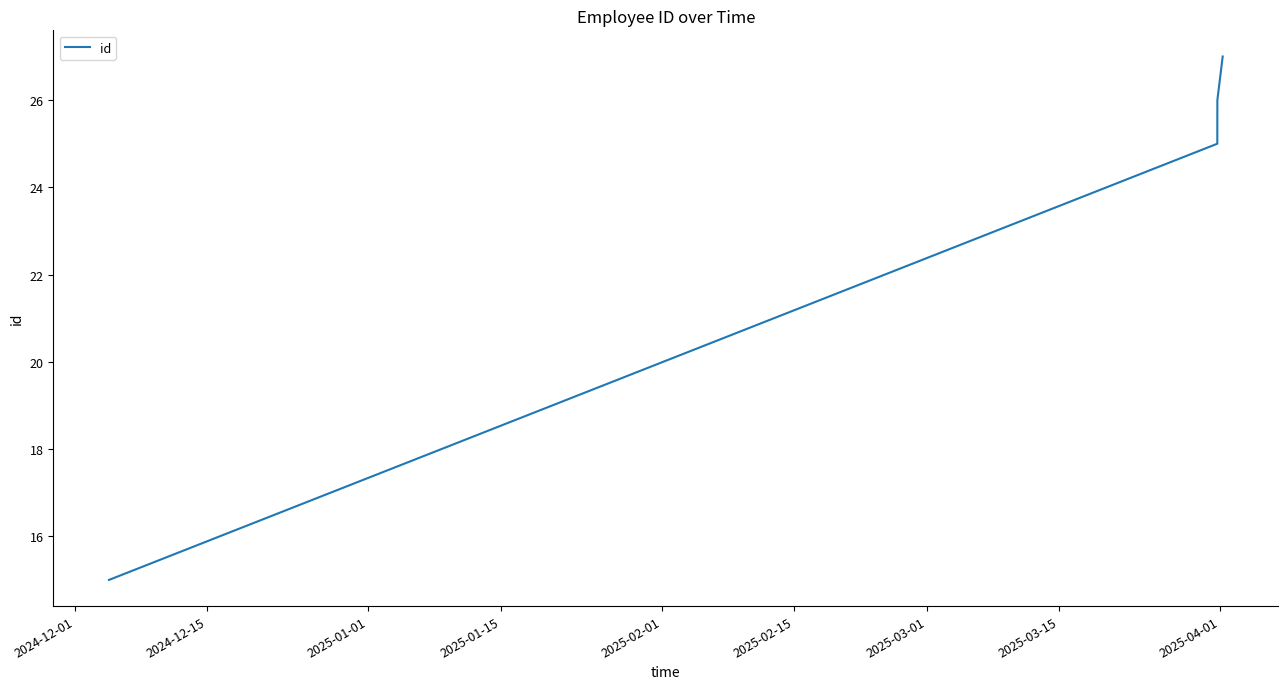

What is the sum of all values?

93